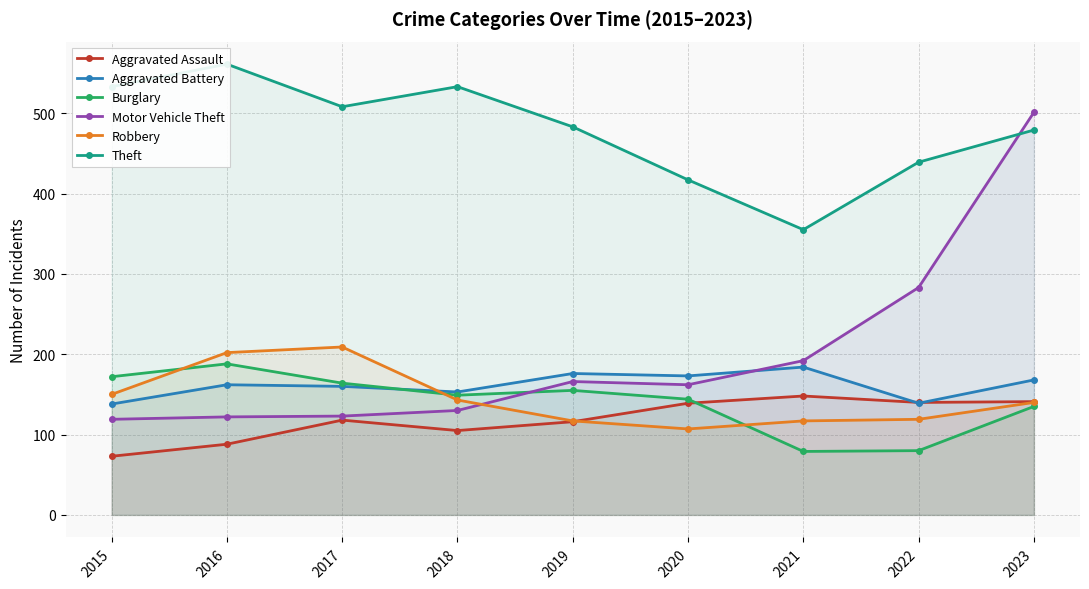

Does the chart have visible grid lines?

Yes